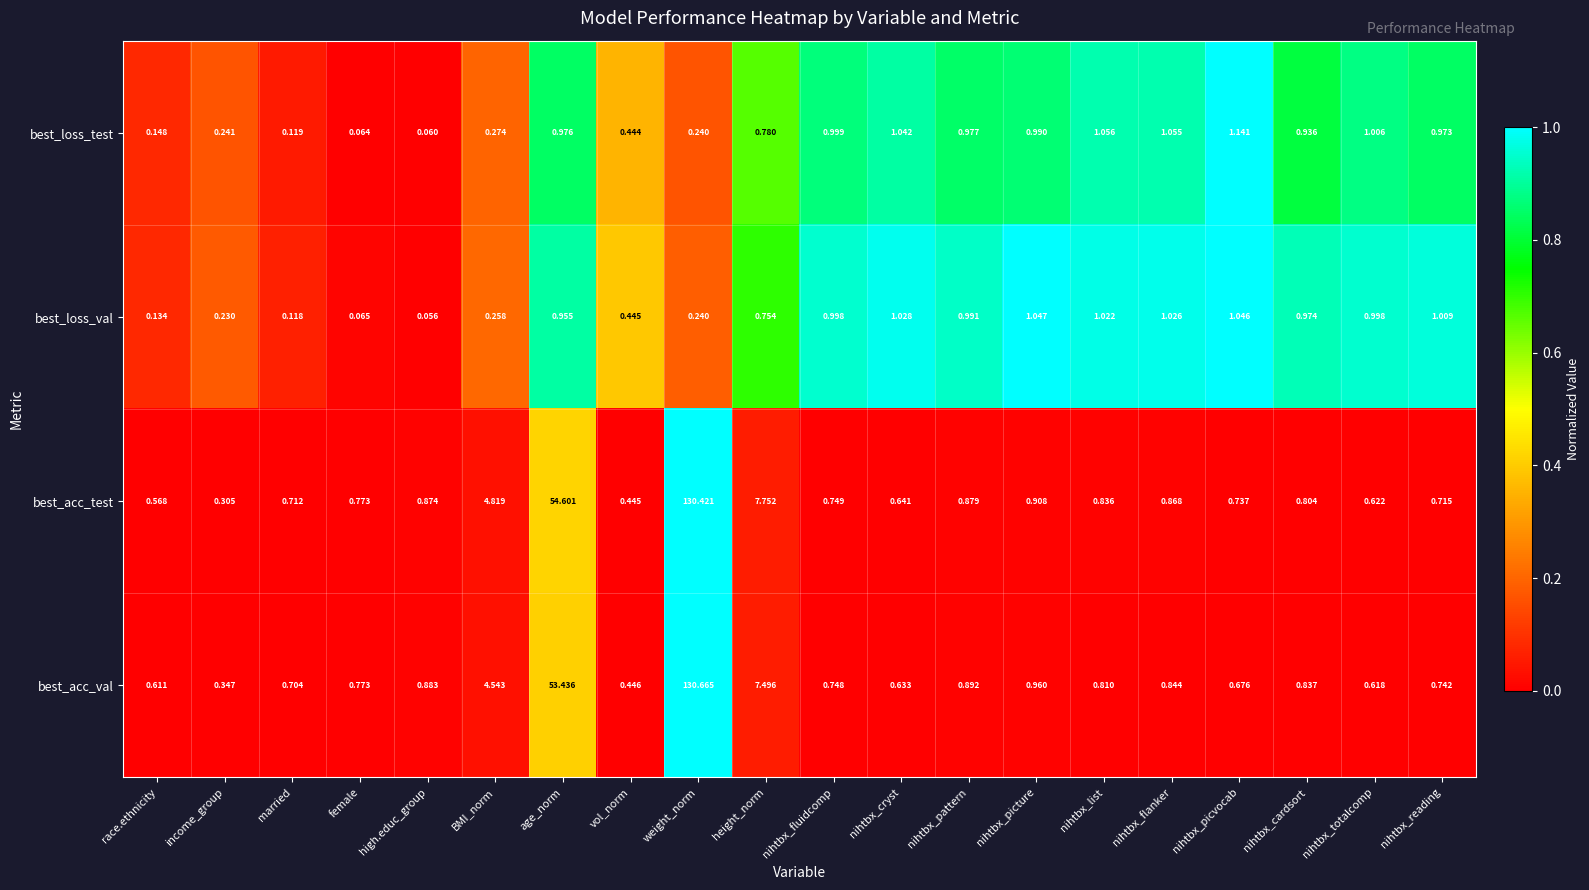

At which category is the sum across all series the highest?

weight_norm